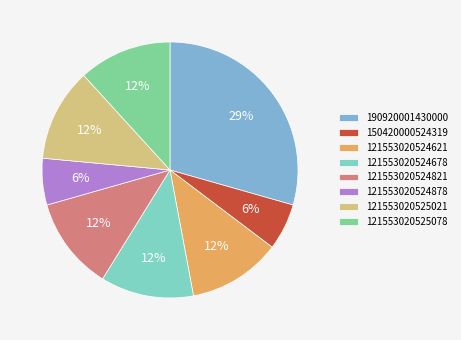

Is the sum of 121553020524821 and 150420000524319 greater than half?

No